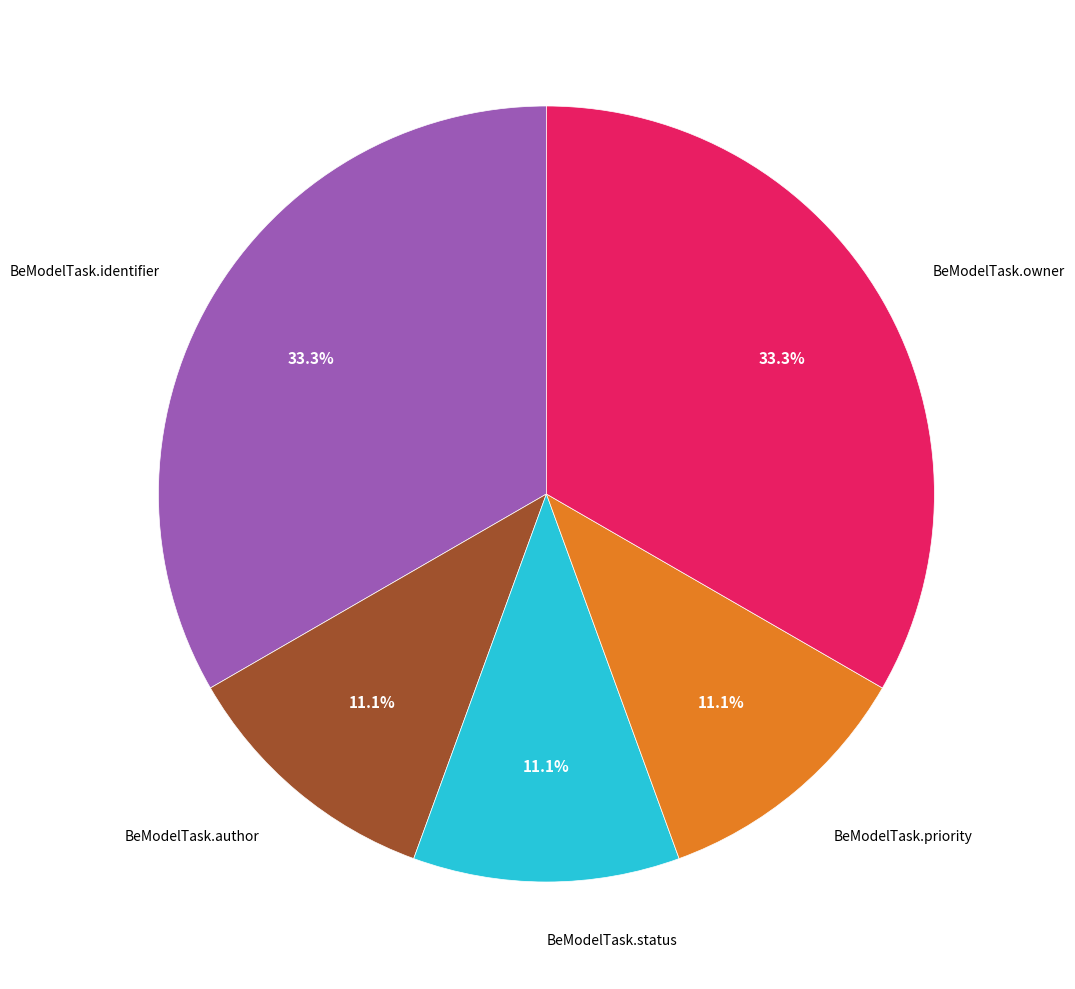

Is there a majority slice in this chart?

No